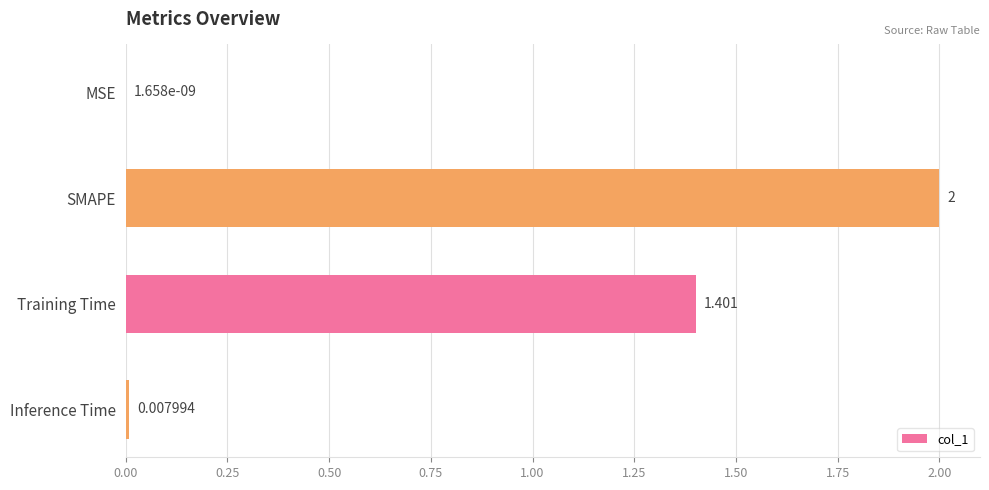

Where is the data nearest to the value 1?

Training Time